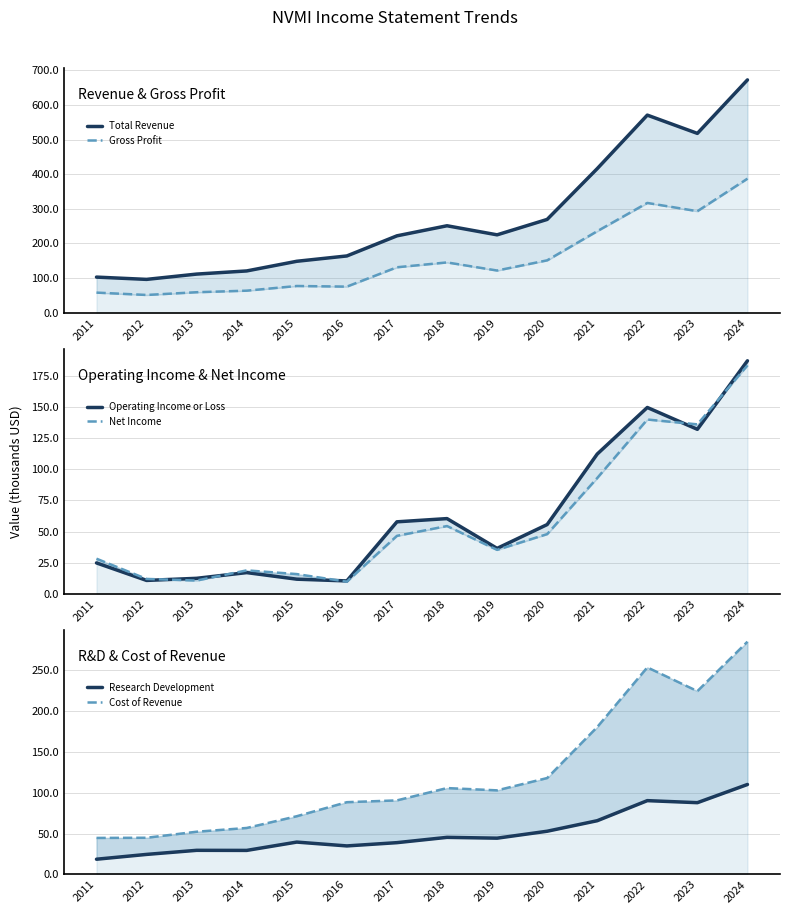

List the series in order of their peak value, lowest first.

Research Development, Net Income, Operating Income or Loss, Cost of Revenue, Gross Profit, Total Revenue